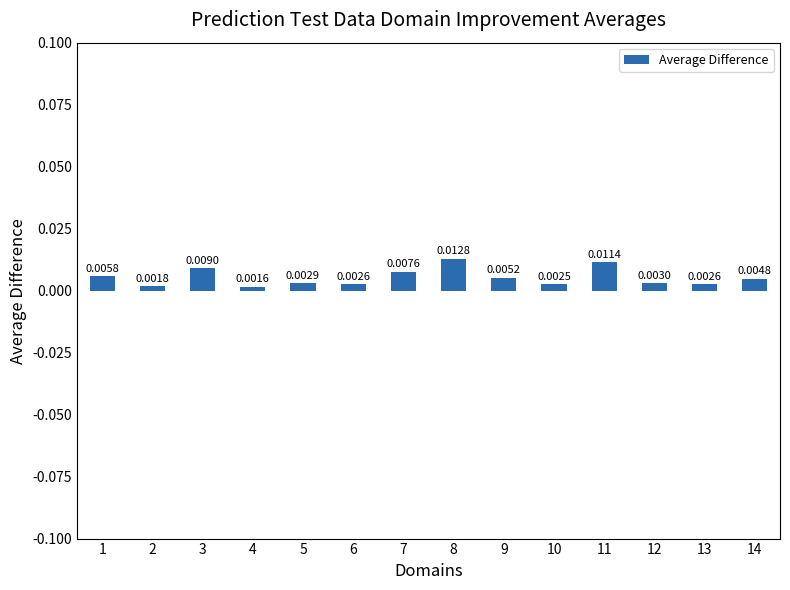

Which category has the lowest value across all series?

4